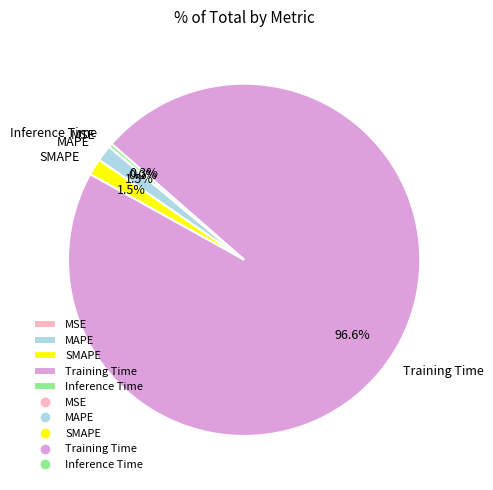

Combined, what portion of the pie is MAPE and SMAPE?

3.0%